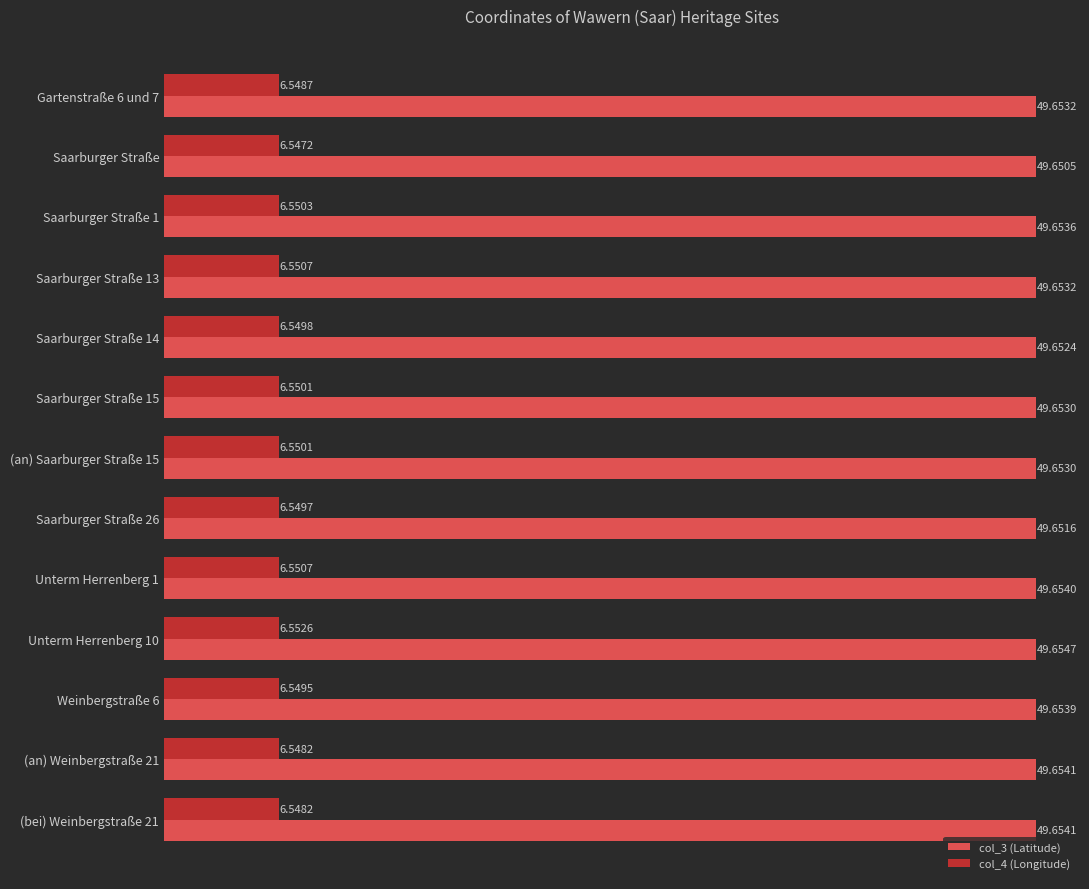

What are all the series names shown in the legend?

col_3 (Latitude), col_4 (Longitude)